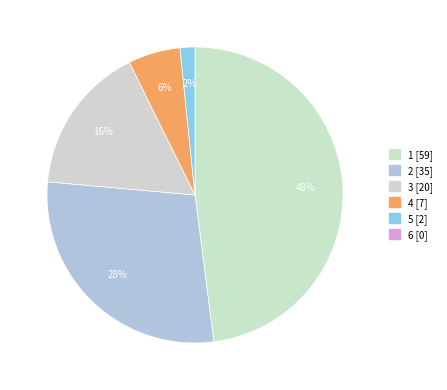

Which category has the biggest portion of the pie?

1